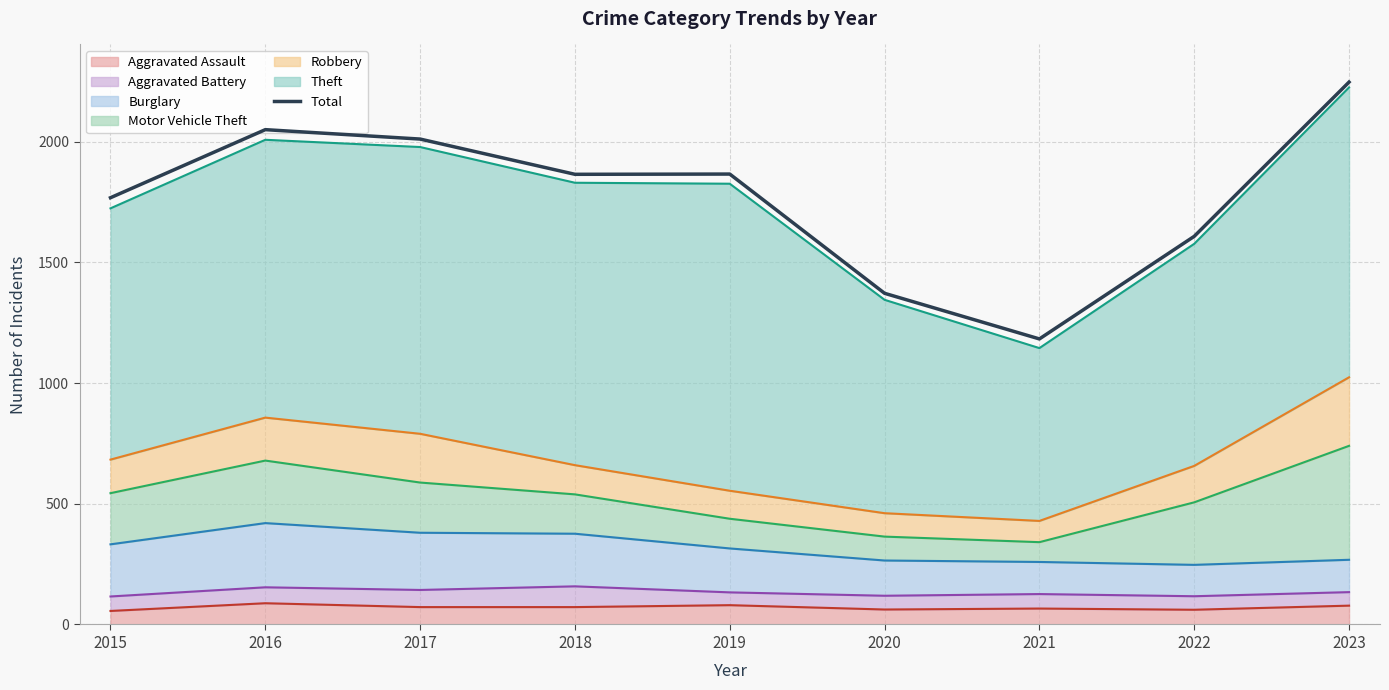

Does the chart display data point markers on the line(s)?

No